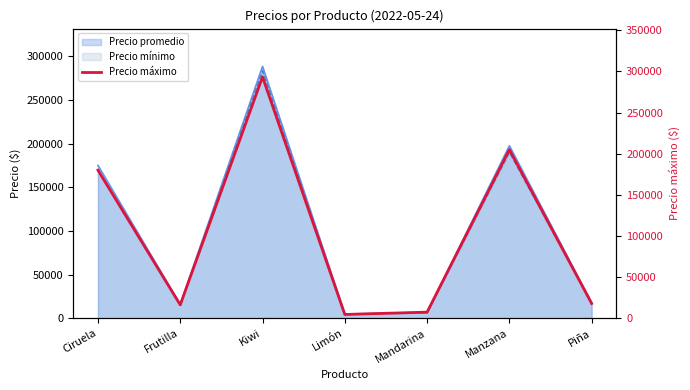

Count the number of categories in the chart.

7